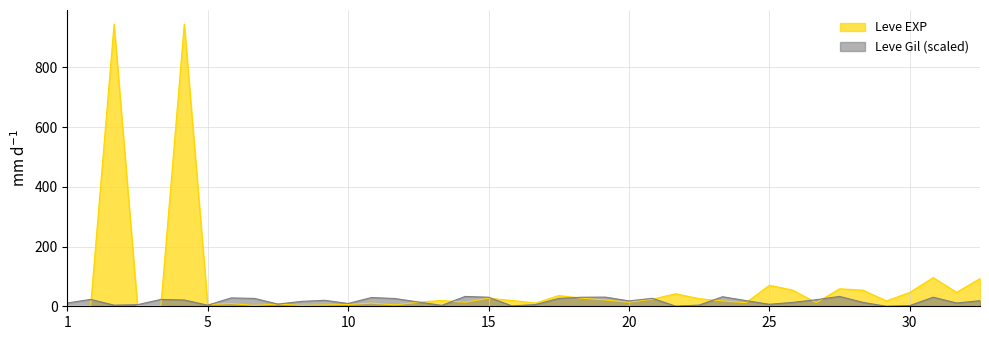

Which series has the largest range (max minus min)?

Leve EXP